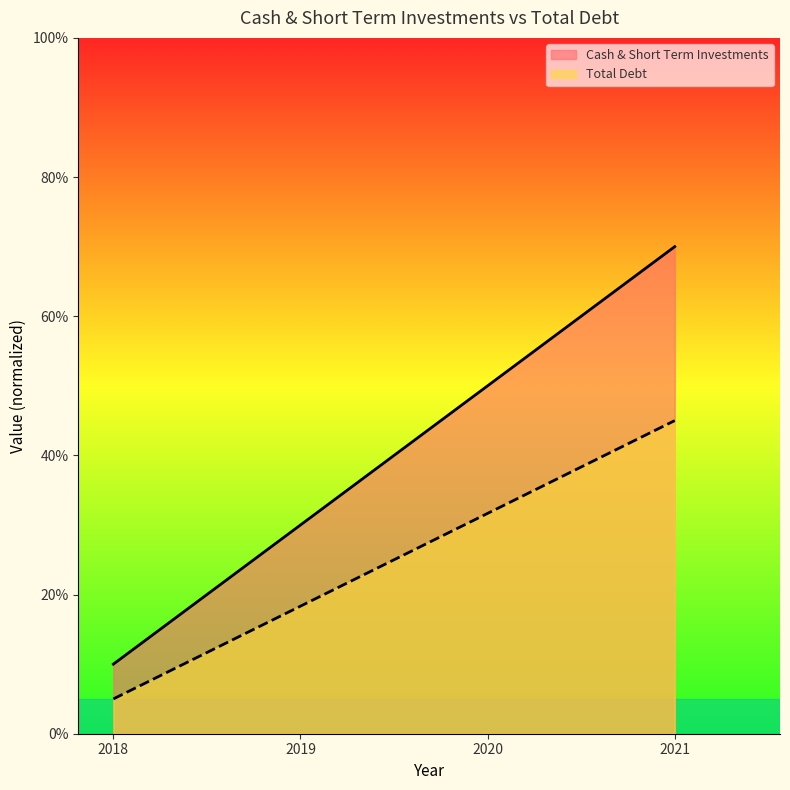

Is it true that Cash & Short Term Investments equals 10.0 at 2018?

True